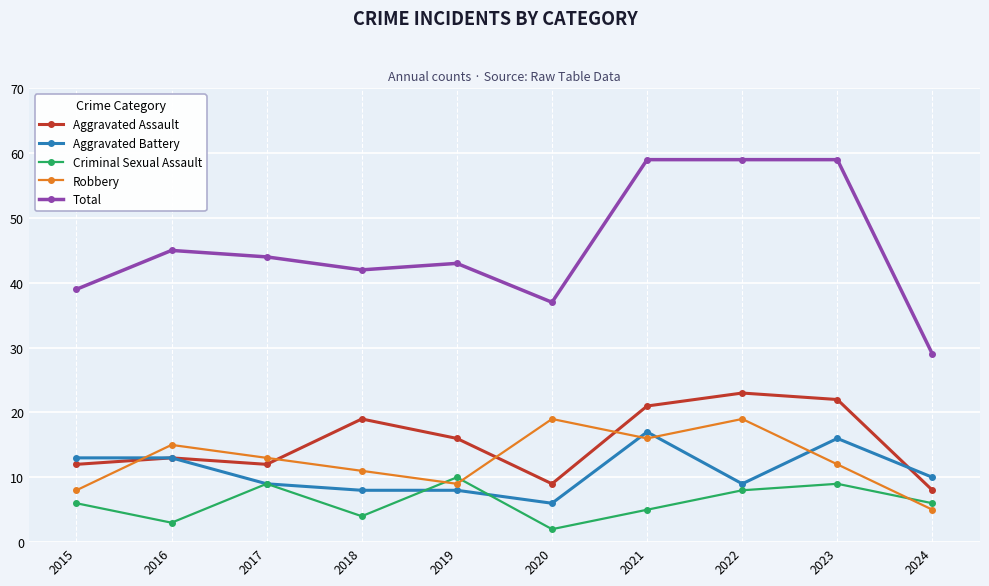

At which label is Aggravated Battery closest to 11?

2024